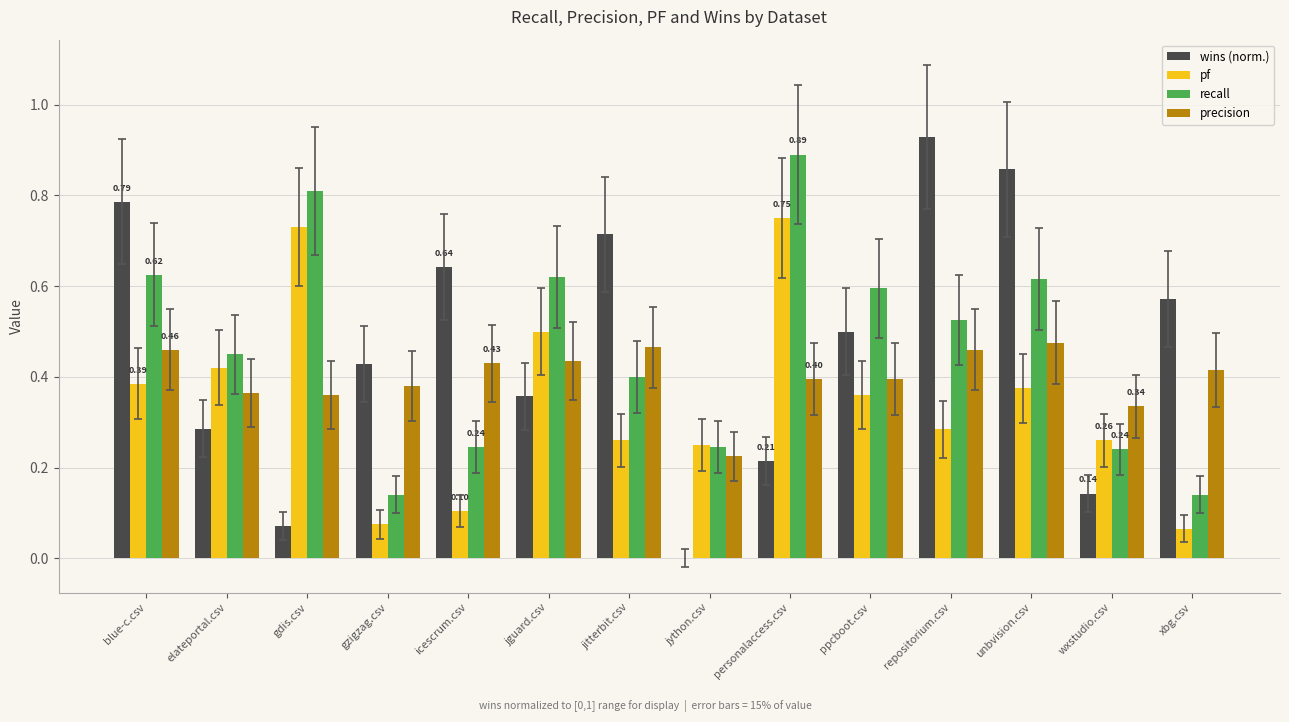

What is the sum of all pf values?

4.8